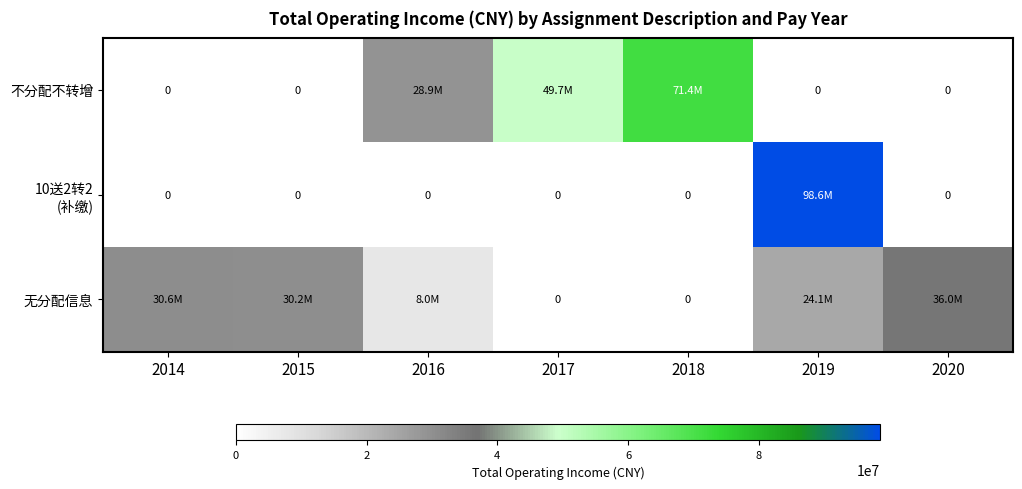

Is it true that 10送2转2 (补缴) equals 0.0 at 2015?

True